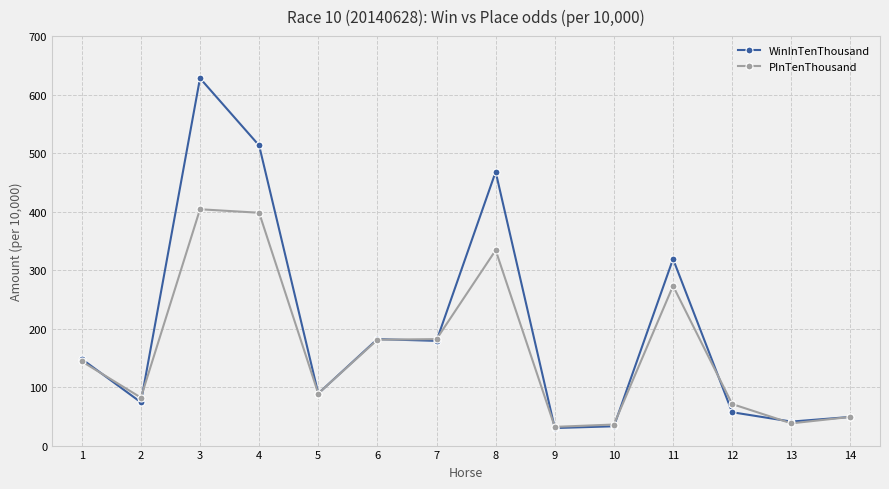

Rank the series by their maximum value, from lowest to highest.

PInTenThousand, WinInTenThousand